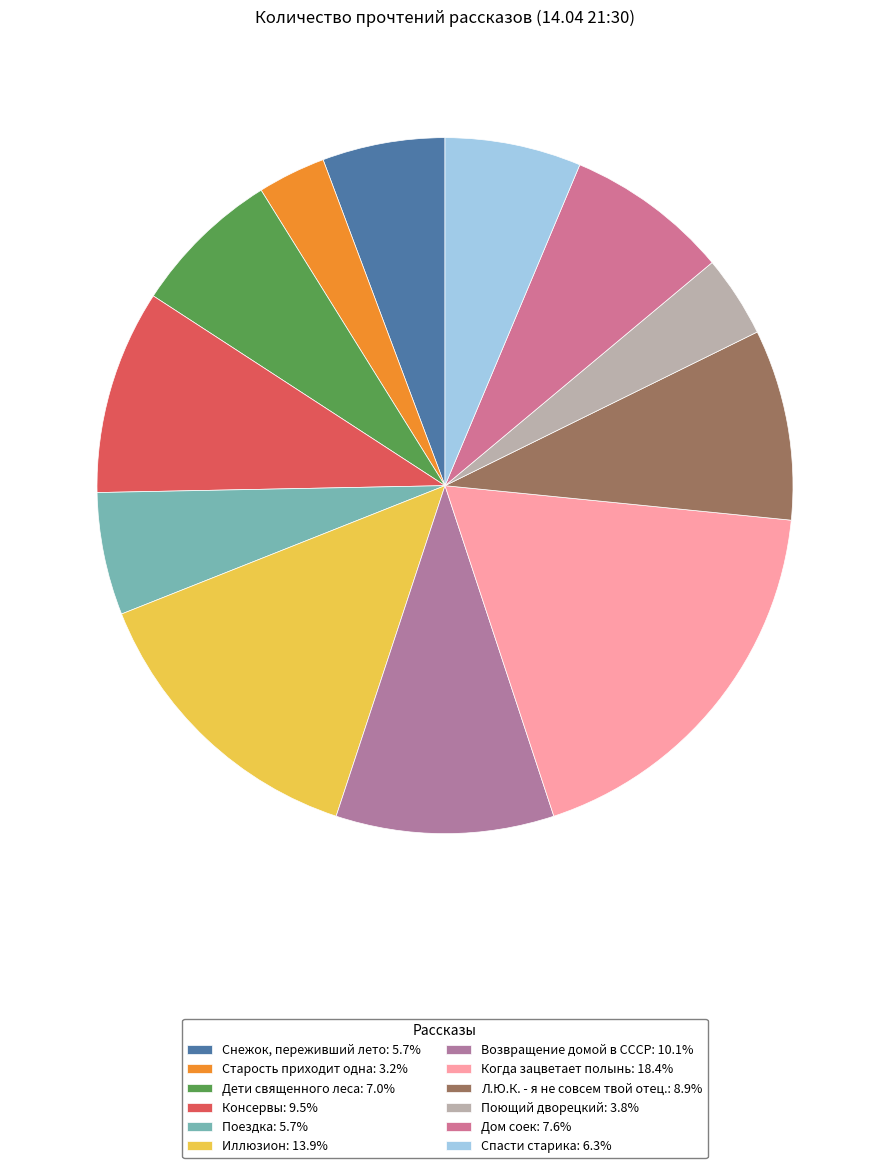

To the nearest percent, what portion does Иллюзион represent?

14%